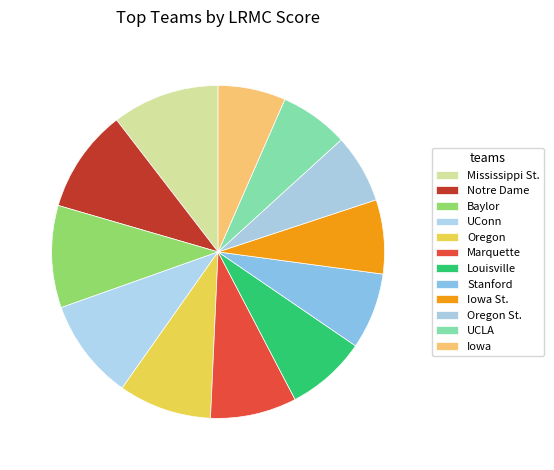

Count the number of slices in the pie.

12